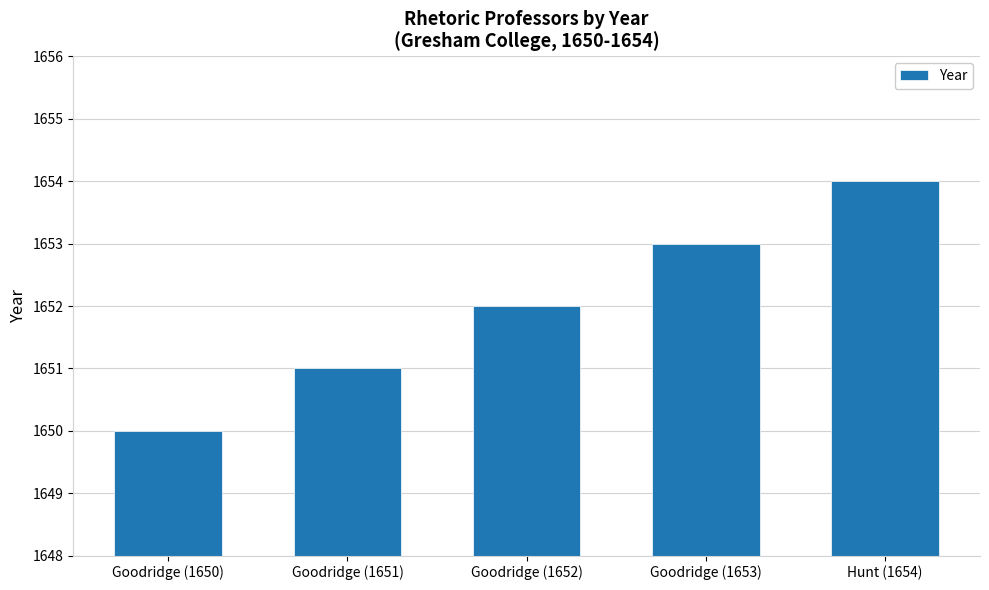

What is the value of the 1st bar from the left?

1650